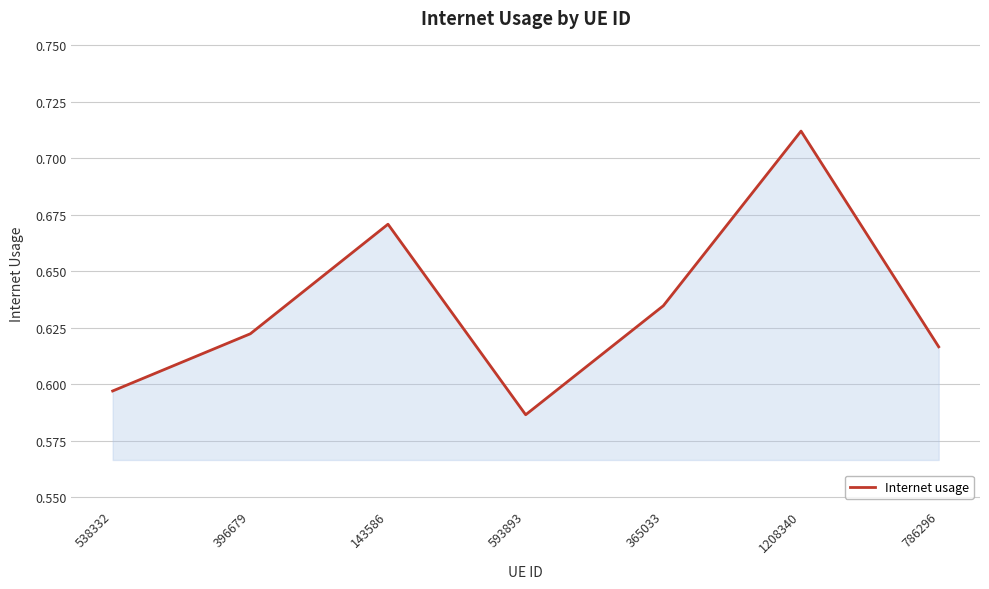

What position from the left is 538332?

1